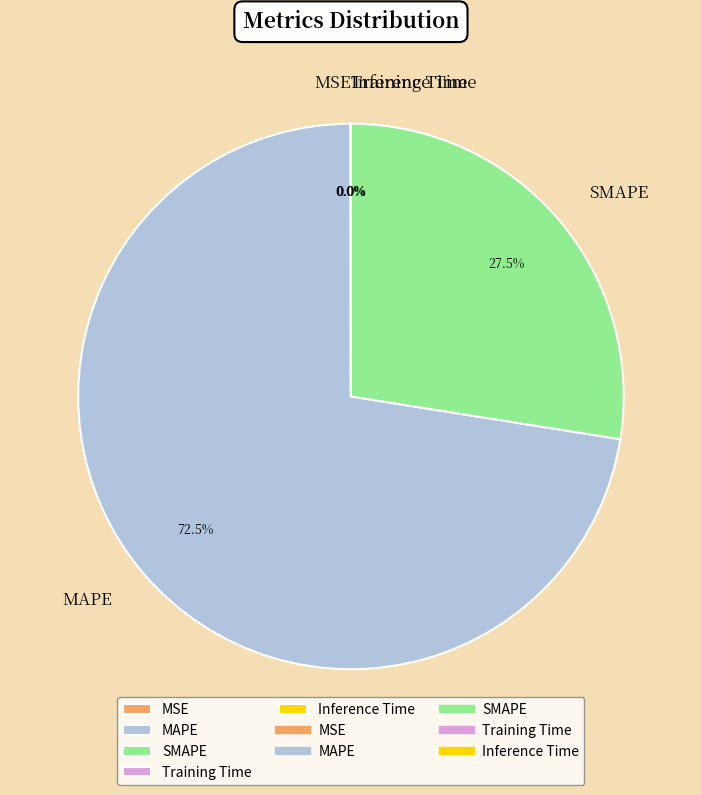

Which category has the biggest portion of the pie?

MAPE